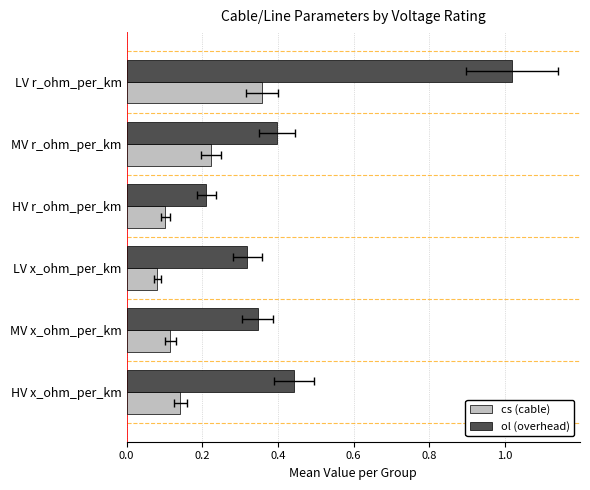

Reading left to right, transcribe all the data shown in this chart.

cs (cable): 0.4	0.2	0.1	0.1	0.1	0.1
ol (overhead): 1.0	0.4	0.2	0.3	0.3	0.4